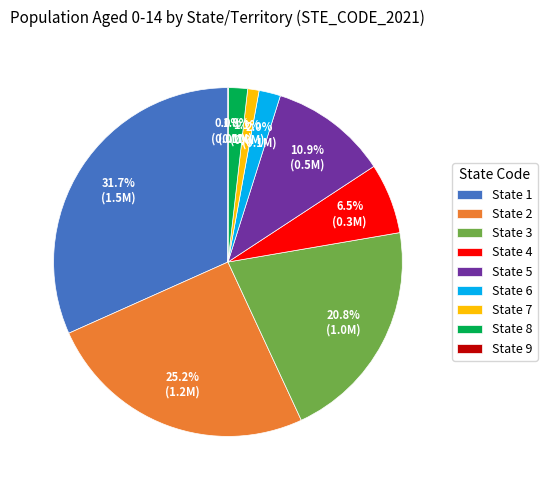

How much of the chart is everything except State 7?

98.9%